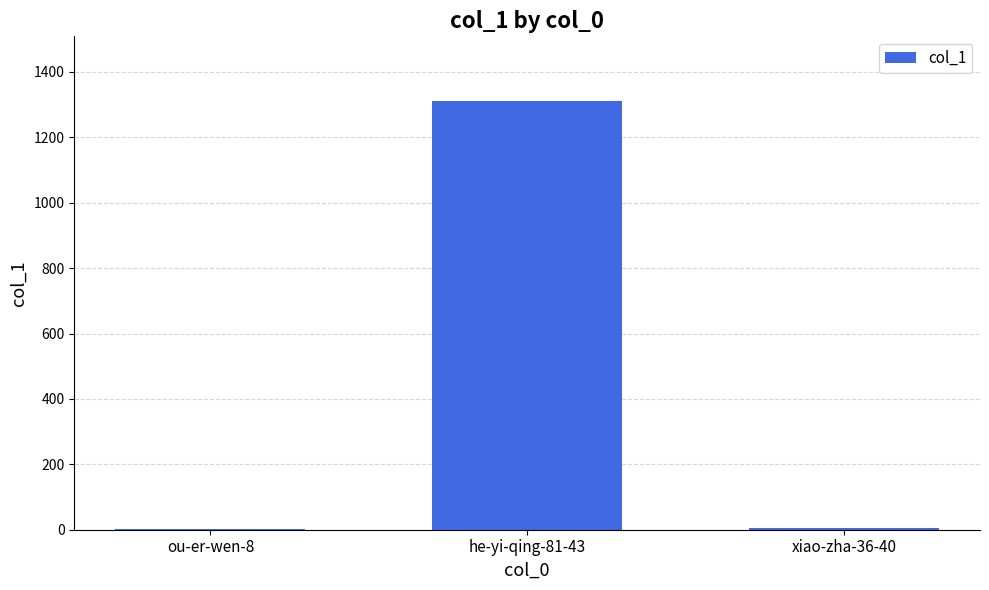

True or false: the data shows 6 at xiao-zha-36-40.

True